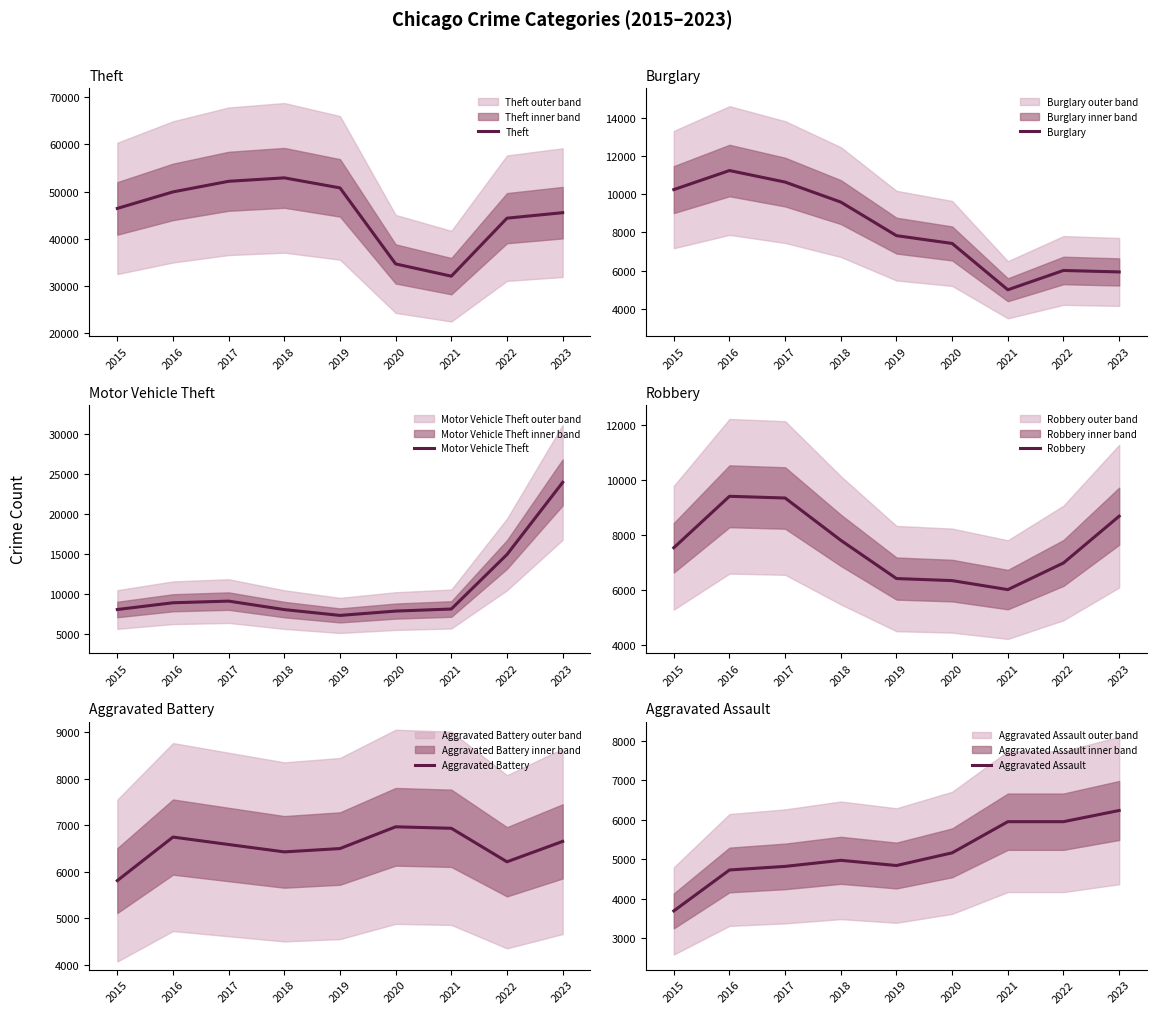

How many values in the Theft series exceed 46425?

4